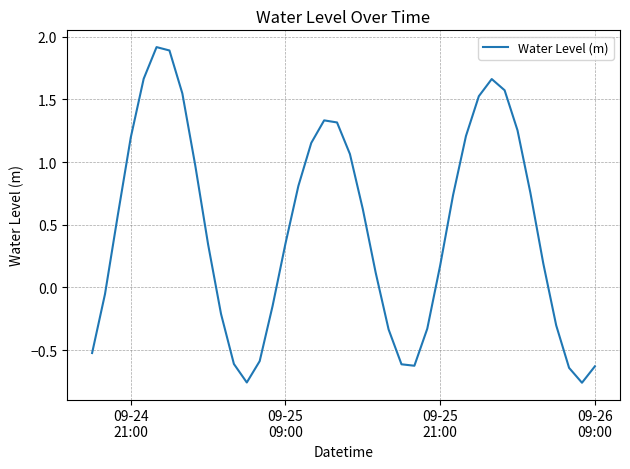

What is the difference between the maximum and second lowest values?

2.7